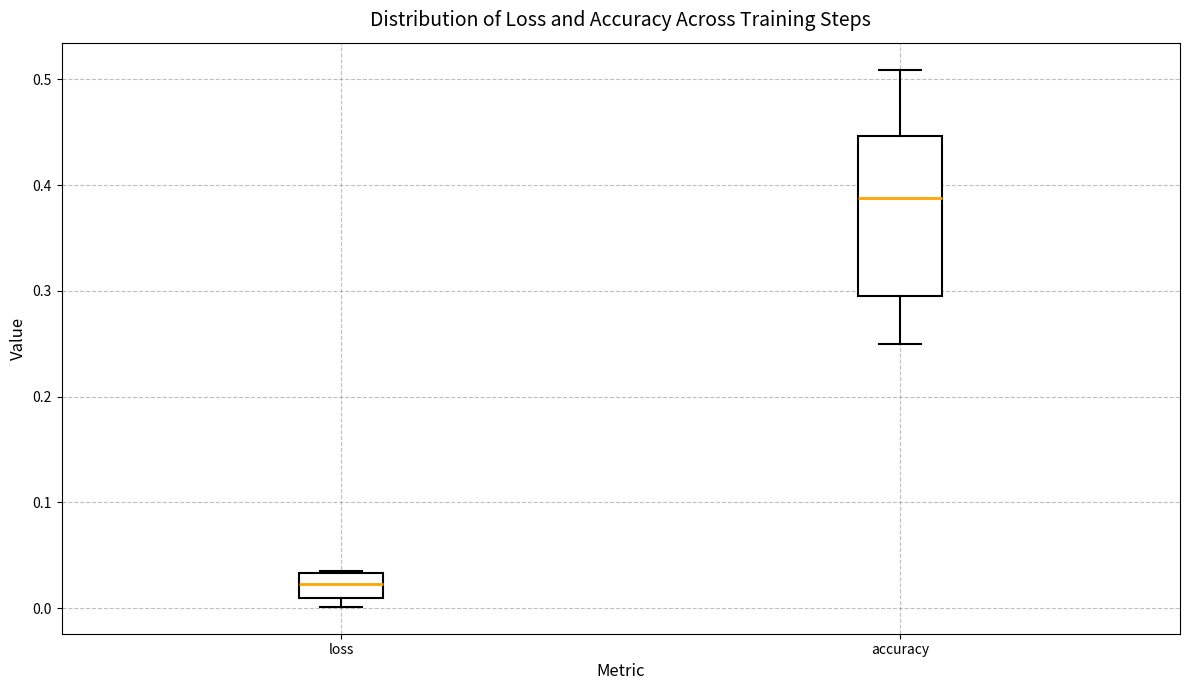

Which box has the lowest median line?

loss